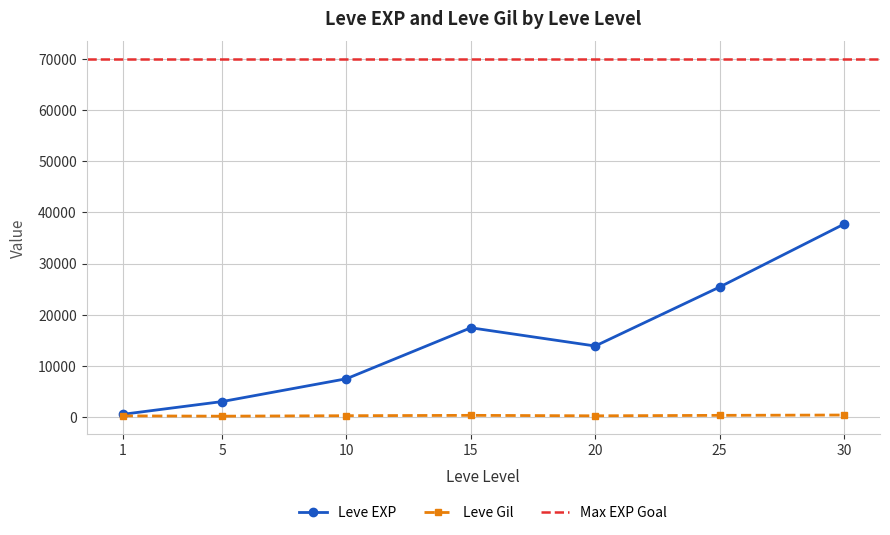

What is the value of the Leve Gil point at the 1st from the left?

208.7